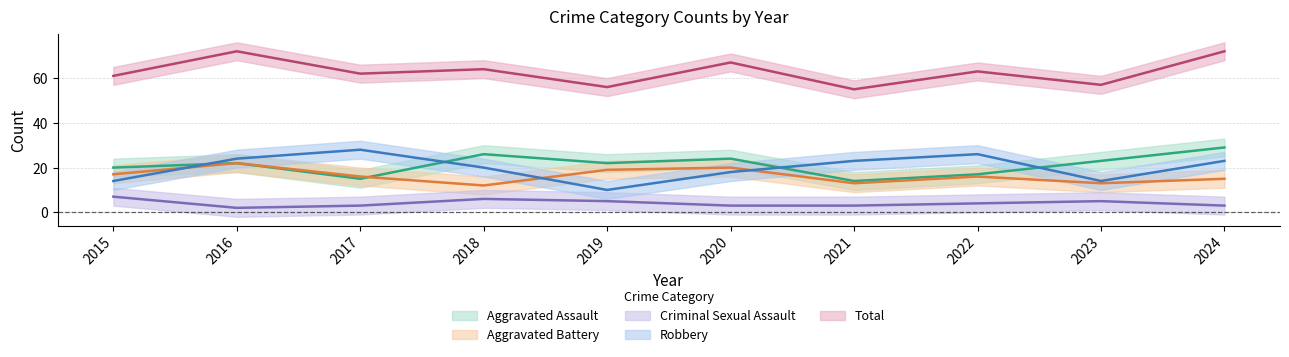

Reading left to right, transcribe all the data shown in this chart.

Aggravated Assault: 20	22	15	26	22	24	14	17	23	29
Aggravated Battery: 17	22	16	12	19	20	13	16	13	15
Criminal Sexual Assault: 7	2	3	6	5	3	3	4	5	3
Robbery: 14	24	28	20	10	18	23	26	14	23
Total: 61	72	62	64	56	67	55	63	57	72